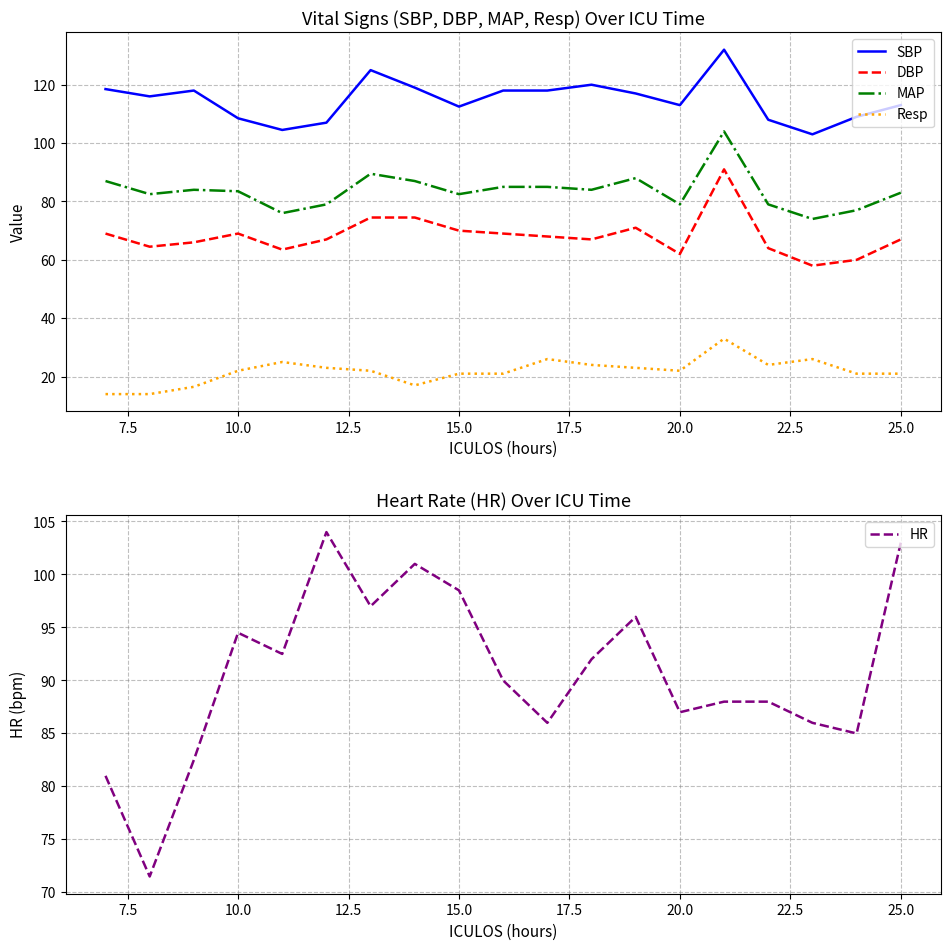

Is it true that MAP equals 83.5 at 10.0?

True